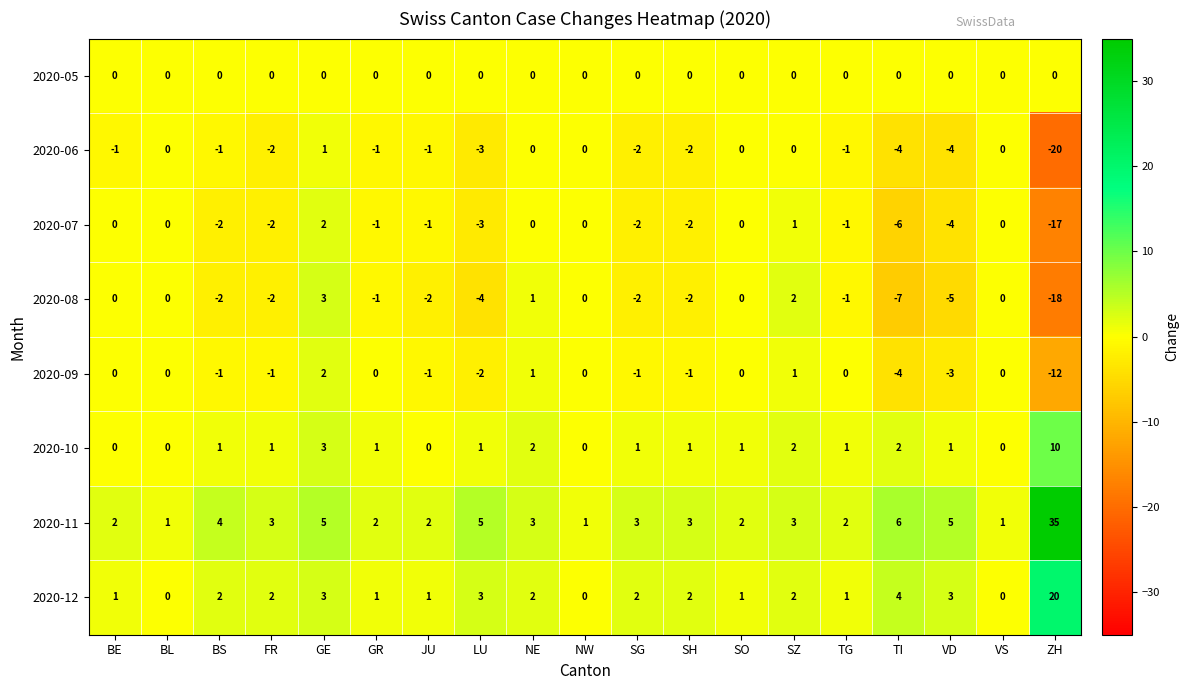

Rank the series at ZH from lowest to highest value.

2020-06, 2020-08, 2020-07, 2020-09, 2020-05, 2020-10, 2020-12, 2020-11